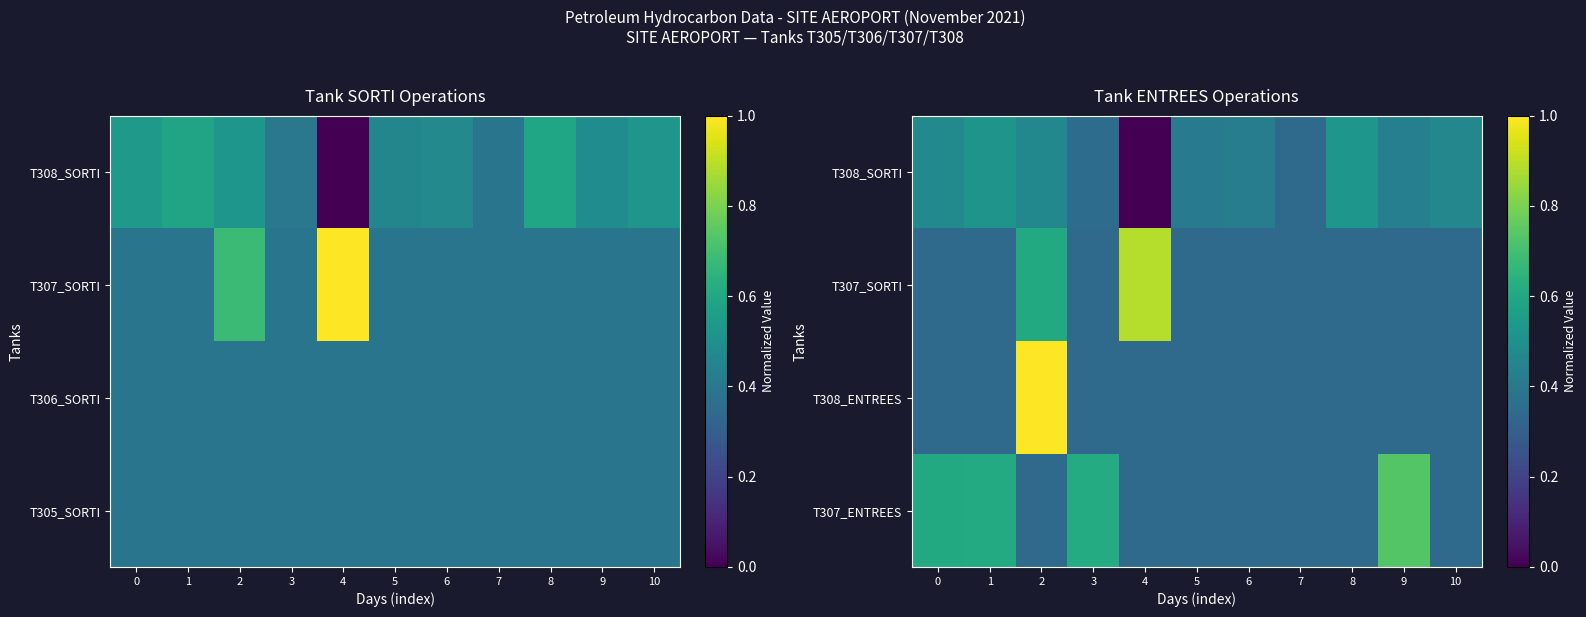

Count the number of data series in this chart.

4